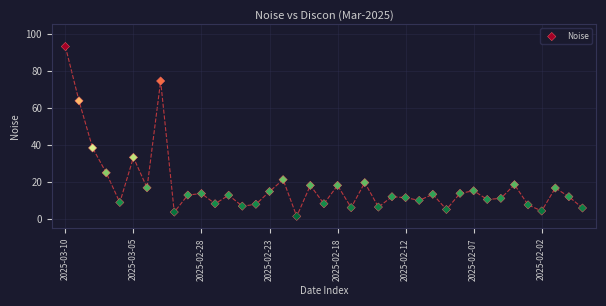

What Y value in the scatter plot is closest to 47?

38.3